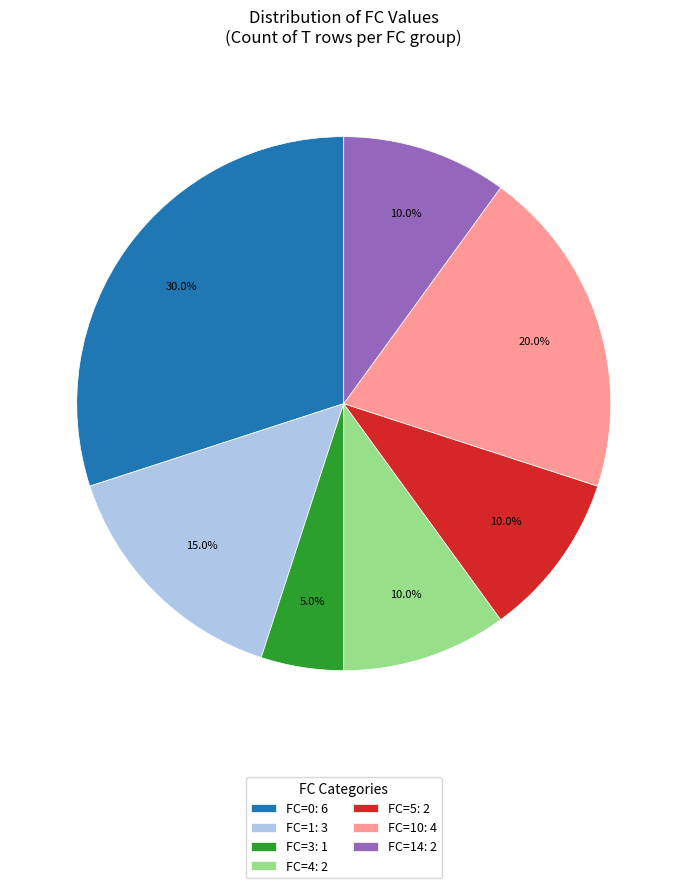

What is the smallest slice in the pie chart?

FC=3: 1